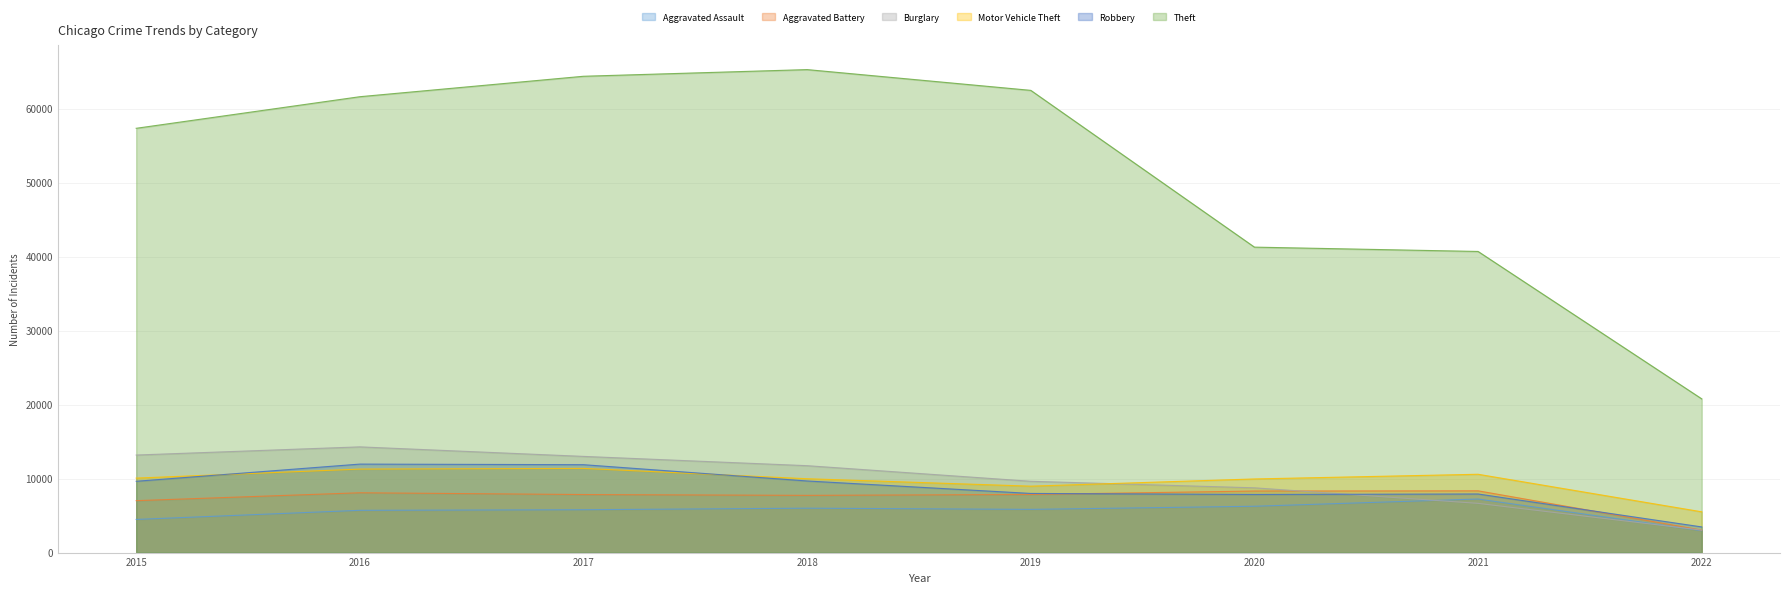

What is the value of the Motor Vehicle Theft point at the 1st from the left?

10068